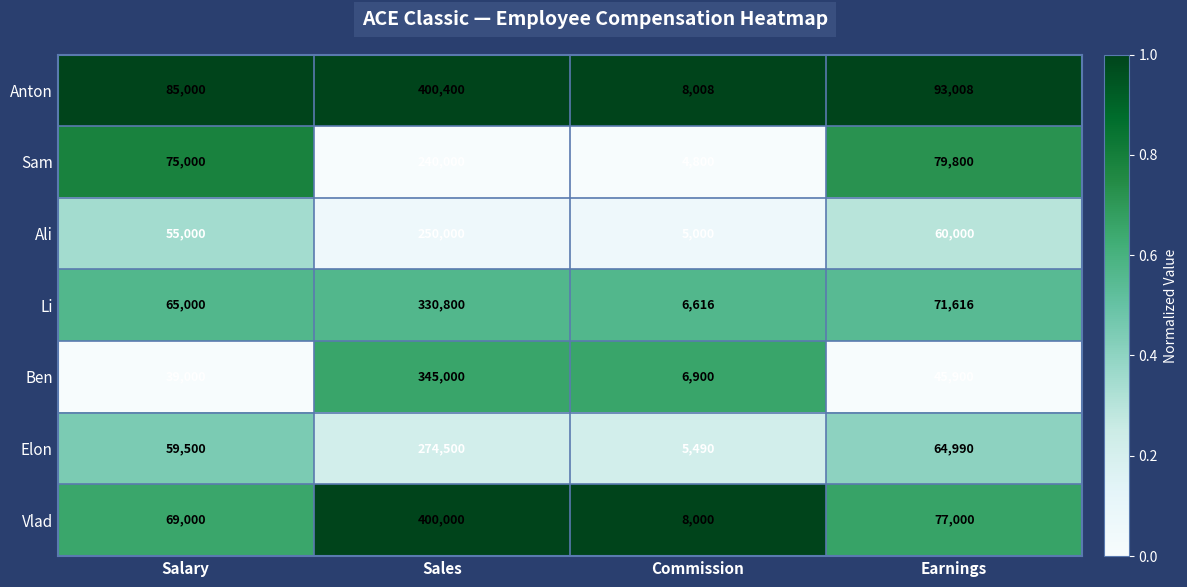

The value of Elon at Sales is 274500. True or false?

True